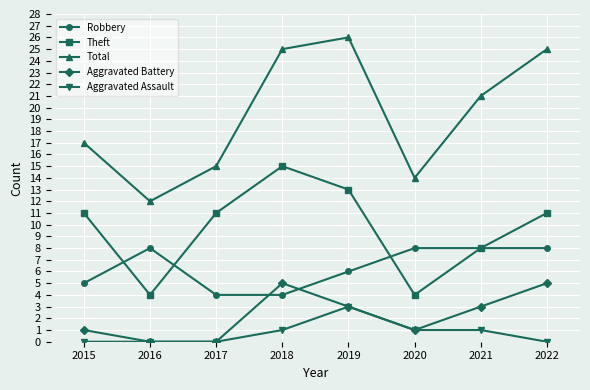

True or false: Aggravated Assault has a value of 0 at 2016.

True